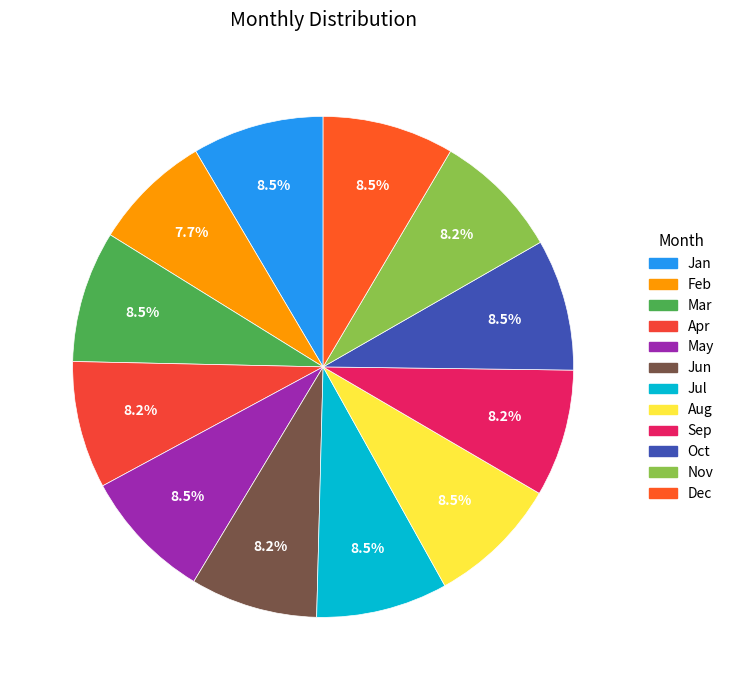

Is it true that May is 1% of the pie?

False